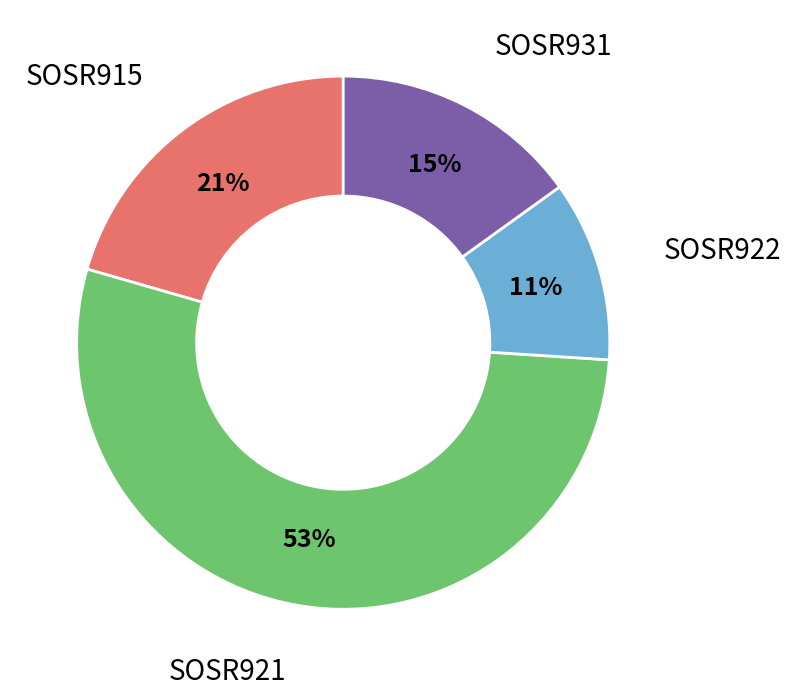

To the nearest percent, what is the difference between the largest and smallest slice percentages?

42%